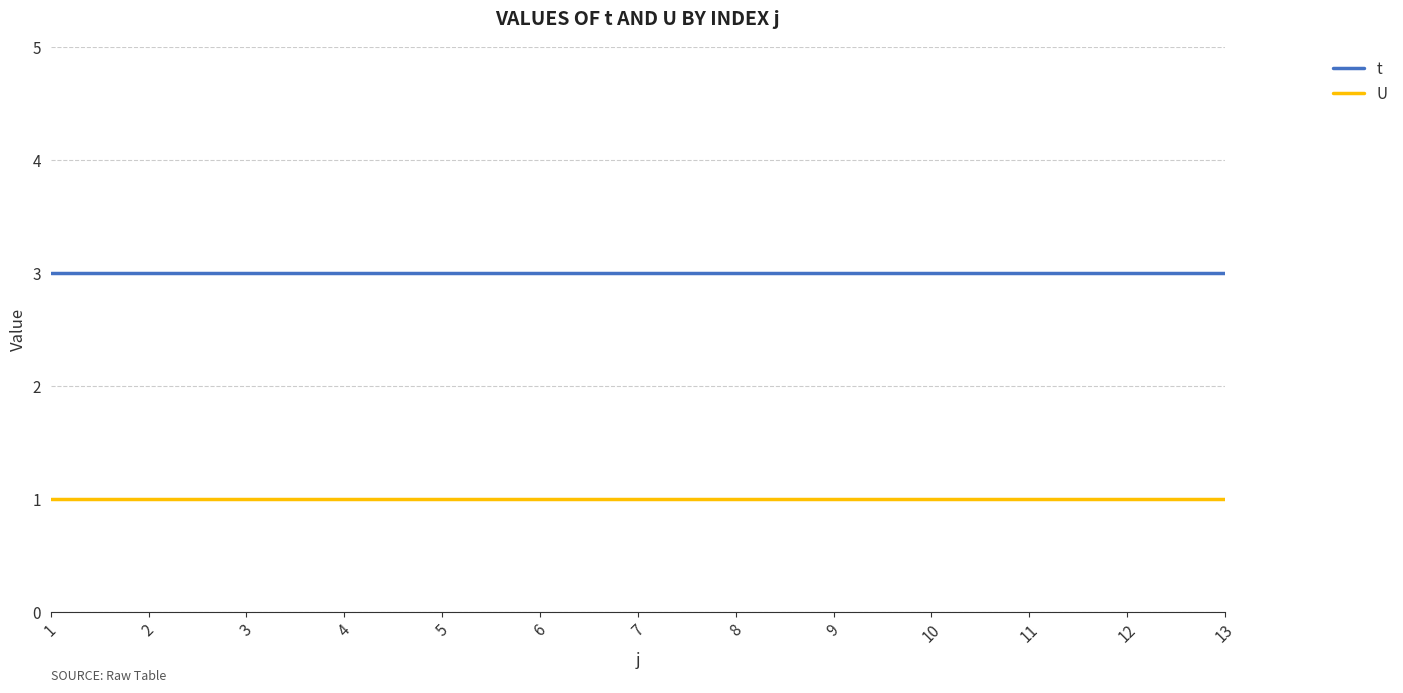

The t series shows 3 at 7. True or false?

True